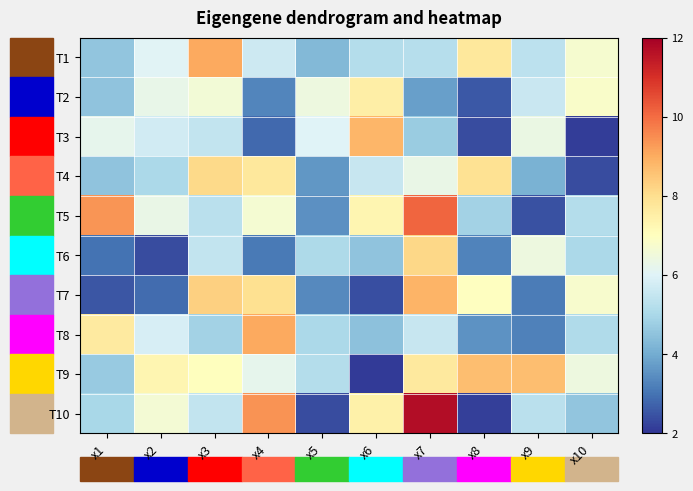

Reading left to right, transcribe all the data shown in this chart.

T1: x1=4.6	x2=6.1	x3=9.1	x4=5.6	x5=4.3	x6=5.2	x7=5.2	x8=7.7	x9=5.3	x10=6.7
T2: x1=4.5	x2=6.3	x3=6.6	x4=3.3	x5=6.4	x6=7.5	x7=3.8	x8=2.6	x9=5.6	x10=6.8
T3: x1=6.2	x2=5.7	x3=5.5	x4=2.8	x5=6.0	x6=8.8	x7=4.7	x8=2.4	x9=6.3	x10=2.1
T4: x1=4.5	x2=5.0	x3=8.1	x4=7.7	x5=3.6	x6=5.5	x7=6.3	x8=7.9	x9=4.1	x10=2.4
T5: x1=9.3	x2=6.3	x3=5.3	x4=6.7	x5=3.5	x6=7.3	x7=10.1	x8=4.9	x9=2.5	x10=5.2
T6: x1=3.0	x2=2.4	x3=5.4	x4=3.1	x5=5.1	x6=4.5	x7=8.1	x8=3.3	x9=6.5	x10=5.0
T7: x1=2.5	x2=2.9	x3=8.3	x4=8.0	x5=3.4	x6=2.4	x7=8.8	x8=7.0	x9=3.1	x10=6.8
T8: x1=7.6	x2=5.9	x3=4.9	x4=9.1	x5=5.0	x6=4.5	x7=5.5	x8=3.5	x9=3.2	x10=5.1
T9: x1=4.7	x2=7.3	x3=7.0	x4=6.2	x5=5.2	x6=2.1	x7=7.7	x8=8.7	x9=8.7	x10=6.4
T10: x1=5.0	x2=6.6	x3=5.5	x4=9.4	x5=2.4	x6=7.4	x7=11.7	x8=2.2	x9=5.3	x10=4.6